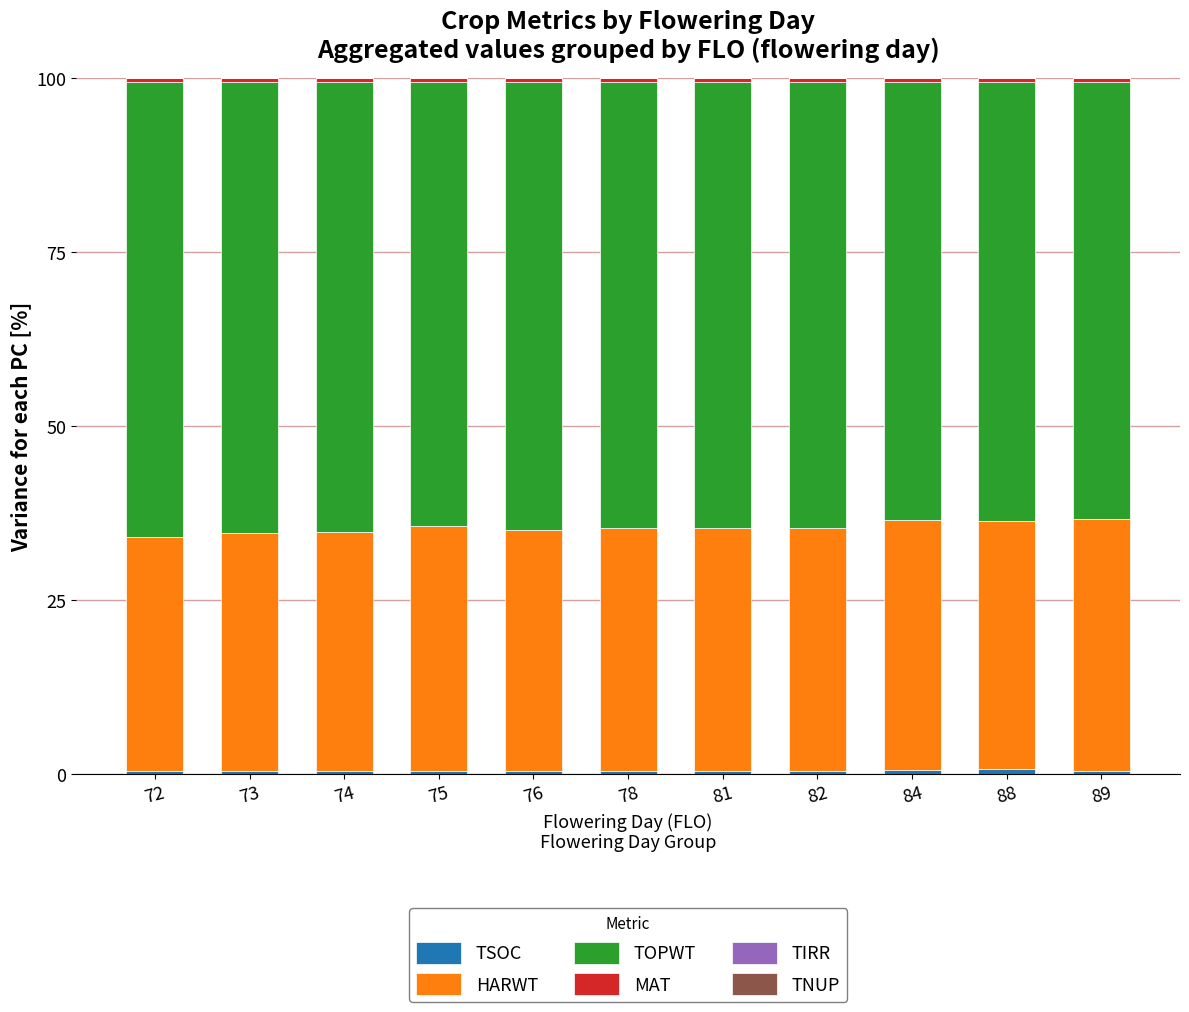

At which label is HARWT closest to 34?

73